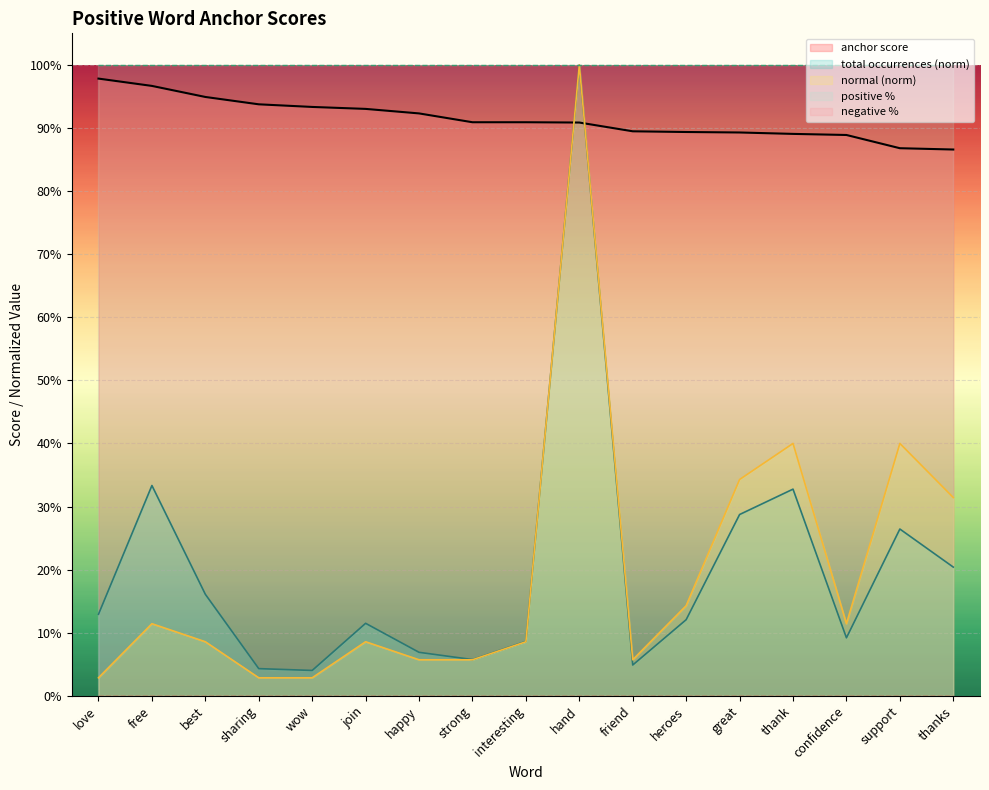

True or false: total occurrences (norm) and positive % intersect in this chart.

False